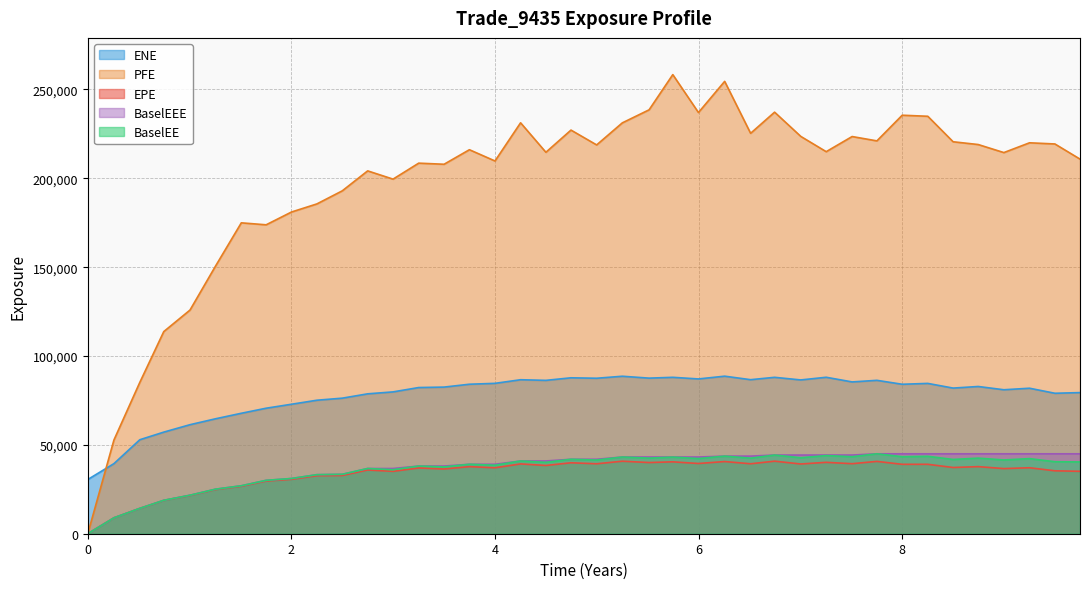

At which category is the sum across all series the highest?

5.74652